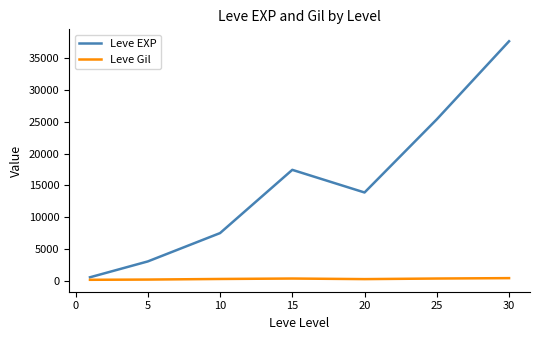

Rank the series by their average value, from highest to lowest.

Leve EXP, Leve Gil